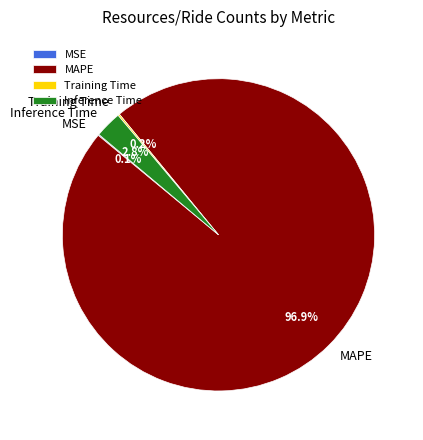

What is the total percentage of MAPE and Inference Time?

99.7%